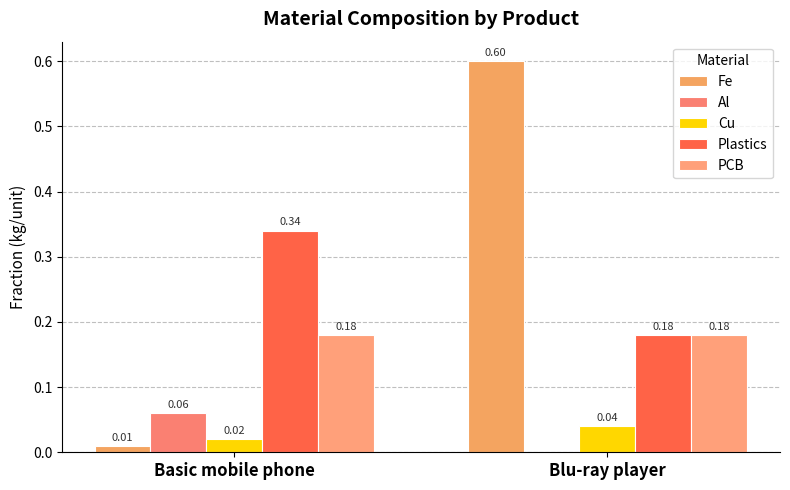

Which series has the widest spread of values?

Fe